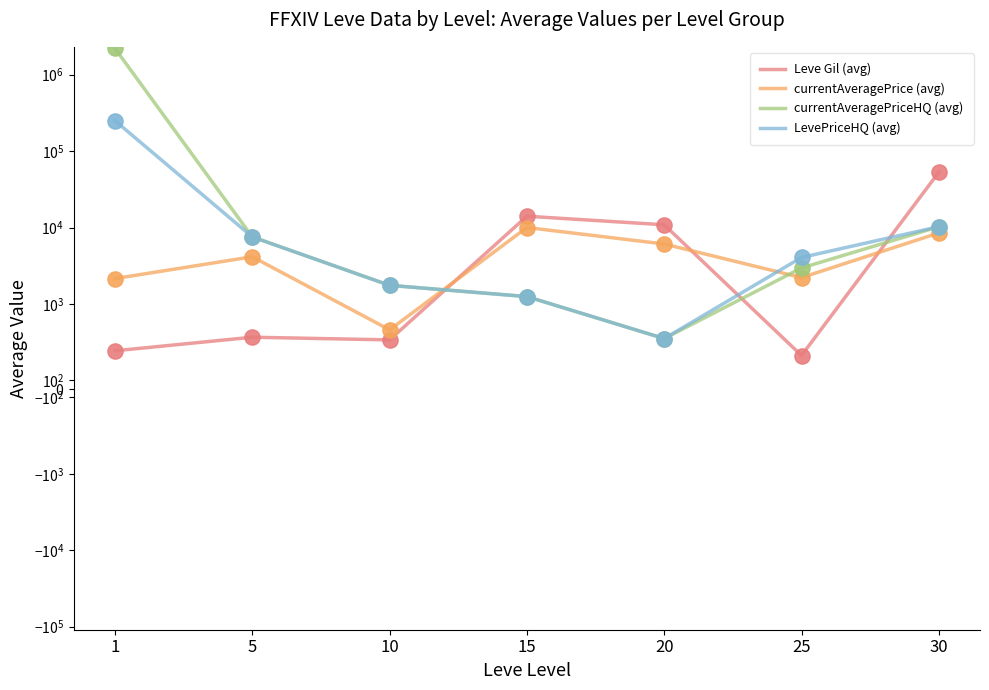

At which category is the sum across all series the highest?

1